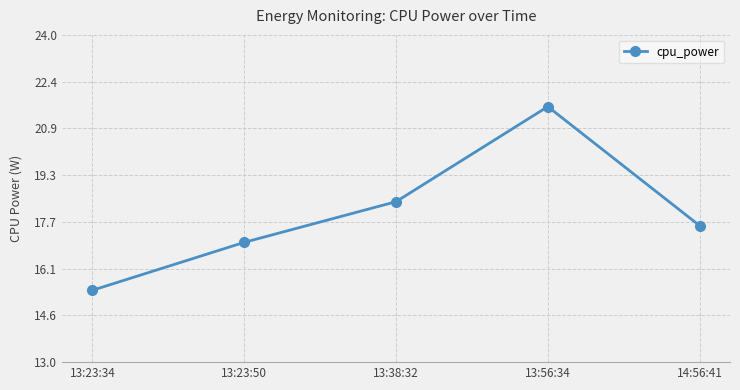

Reading right to left, extract all data points from this chart.

14:56:41=17.6	13:56:34=21.6	13:38:32=18.4	13:23:50=17.0	13:23:34=15.4